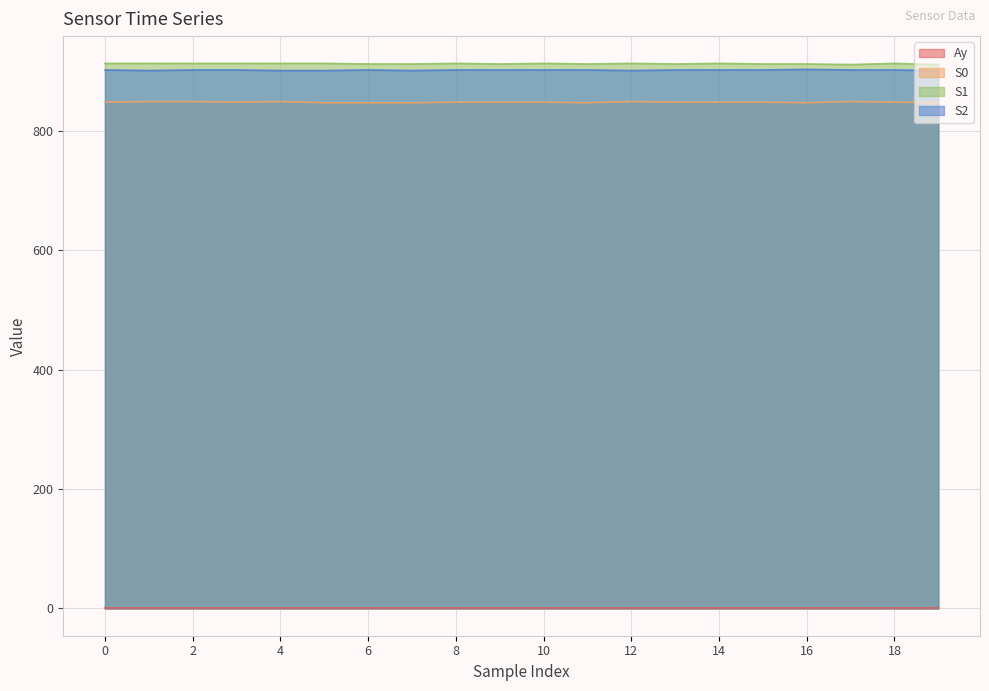

In Ay, how many points are lower than both neighbors (excluding endpoints)?

3